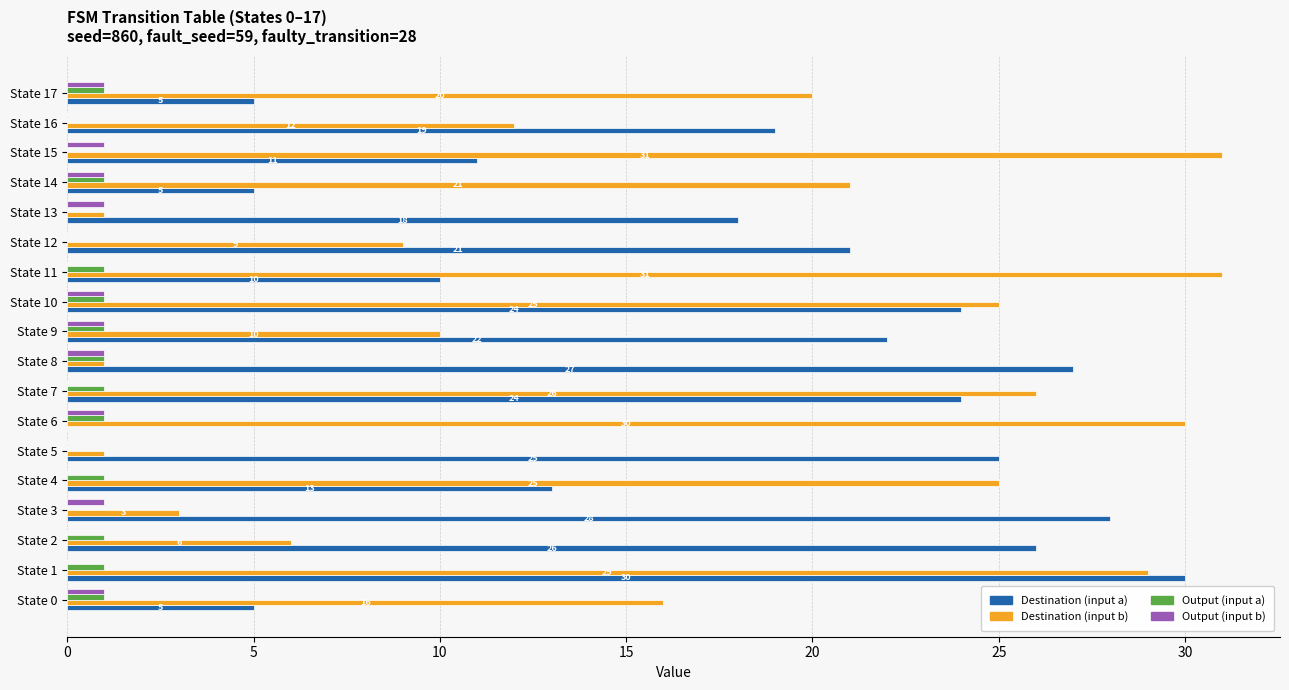

Where is Destination (input a) nearest to the value 15?

State 4